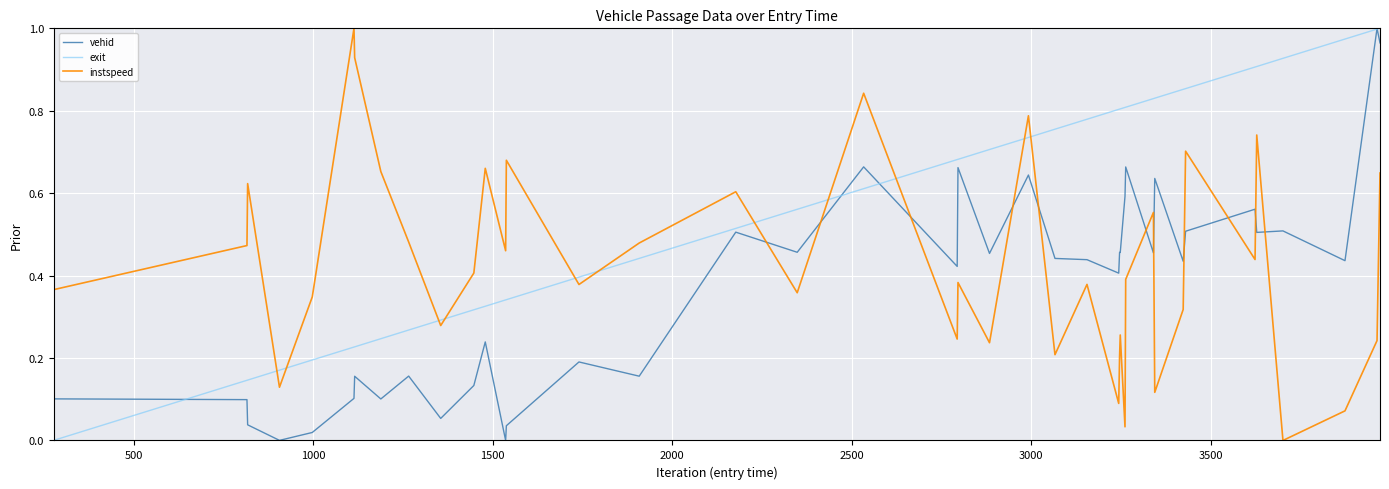

Which series has the largest total across all categories?

exit